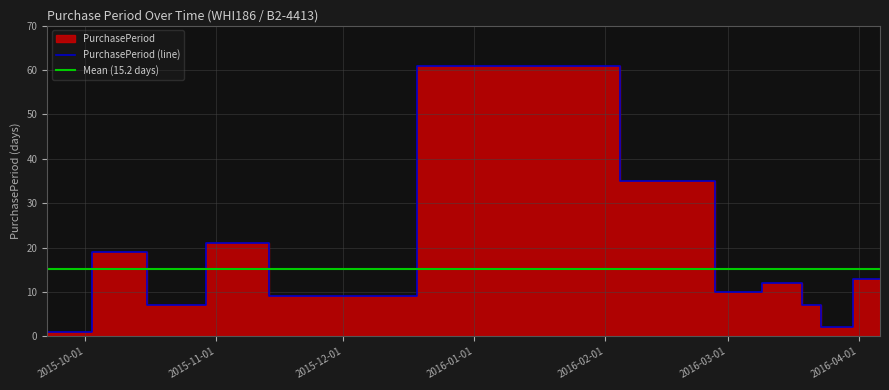

Reading right to left, what are all the values shown in this chart?

13	2	7	12	10	35	61	9	21	7	19	1	1